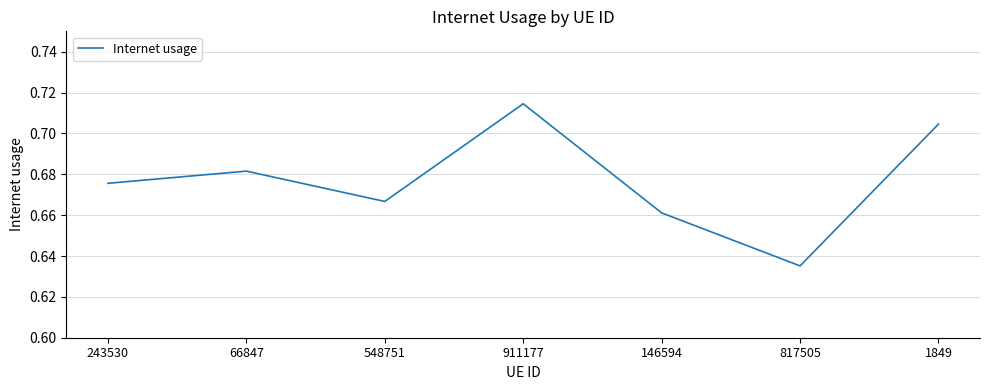

How many interior local valleys (lower than both neighbors) does the data have?

2